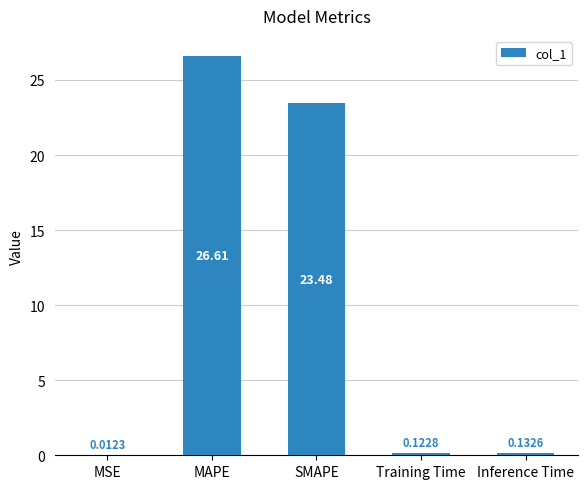

Which category has the highest value across all series?

MAPE